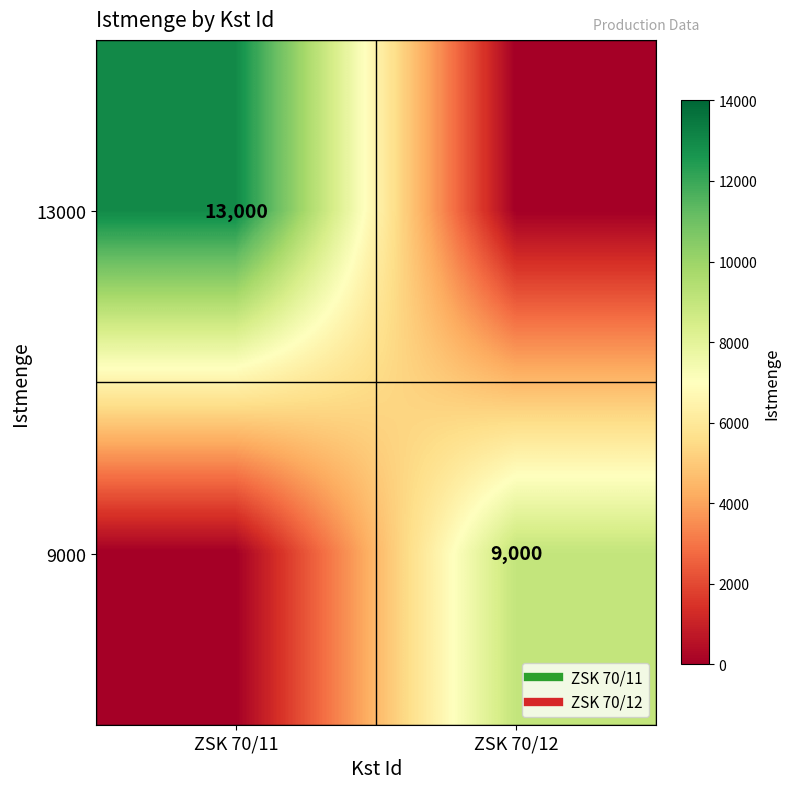

At ZSK 70/11, list the series in order from largest to smallest.

13000, 9000